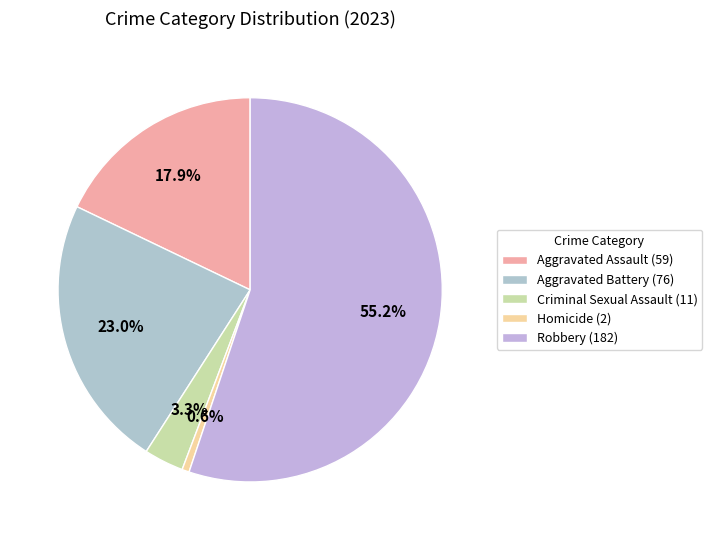

To the nearest percent, what is the difference between the largest and smallest slice percentages?

55%